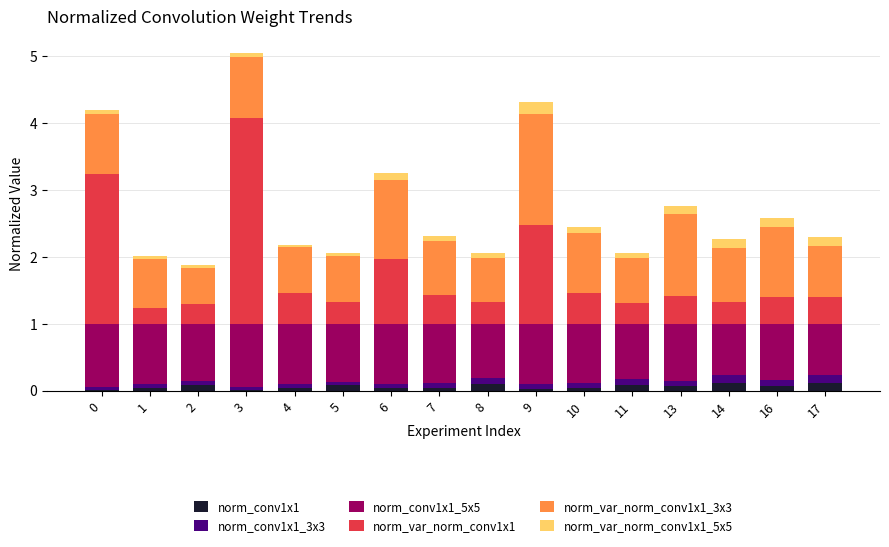

At which category is the sum across all series the highest?

3